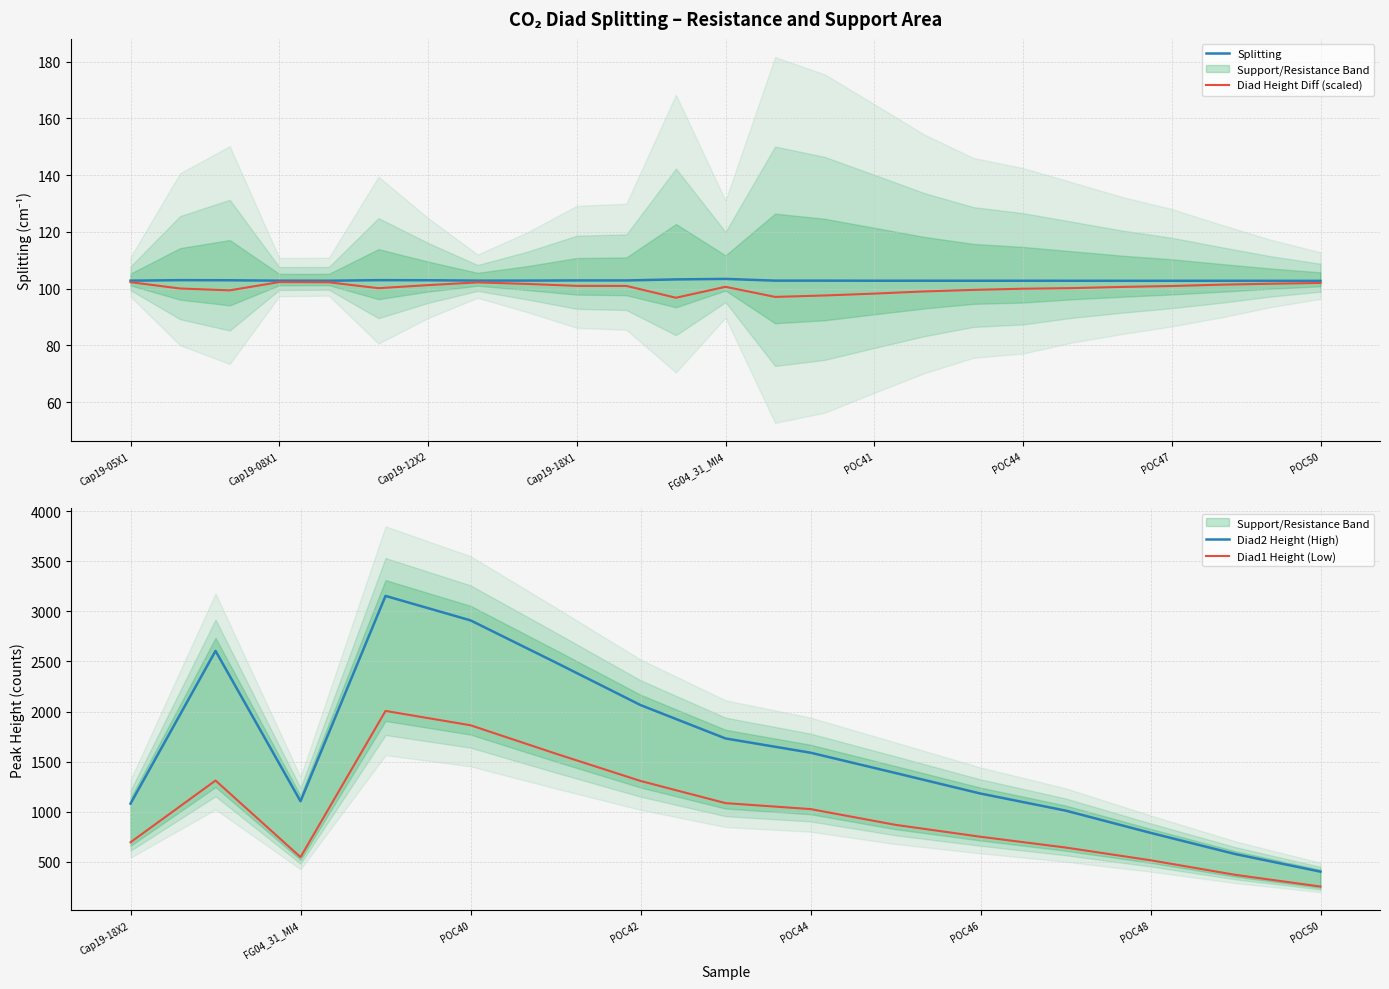

True or false: Splitting has a value of 102.8 at POC44.

True